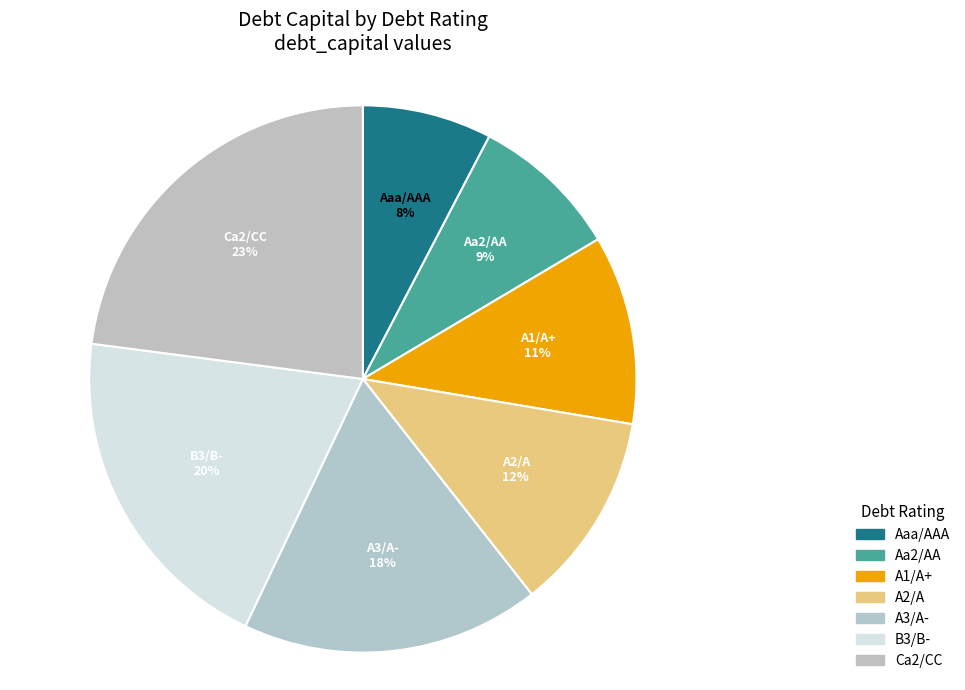

Does Aaa/AAA account for over 50% of the chart?

No